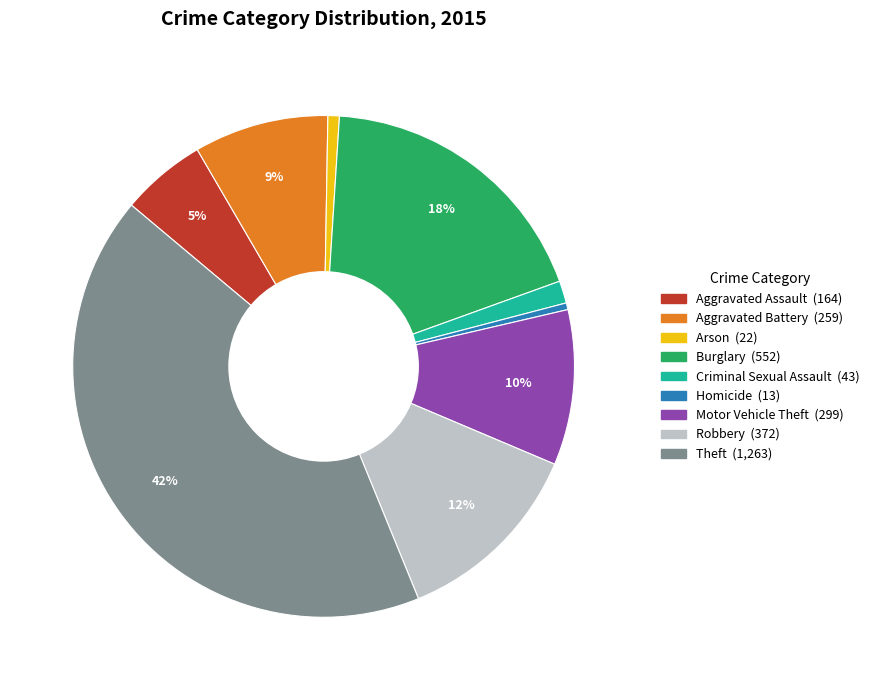

Approximately how many times larger is the value at Aggravated Assault compared to Burglary?

0.3